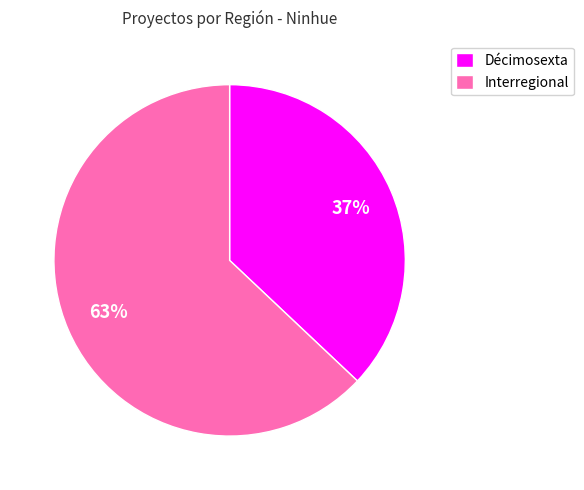

How many segments does this pie chart have?

2